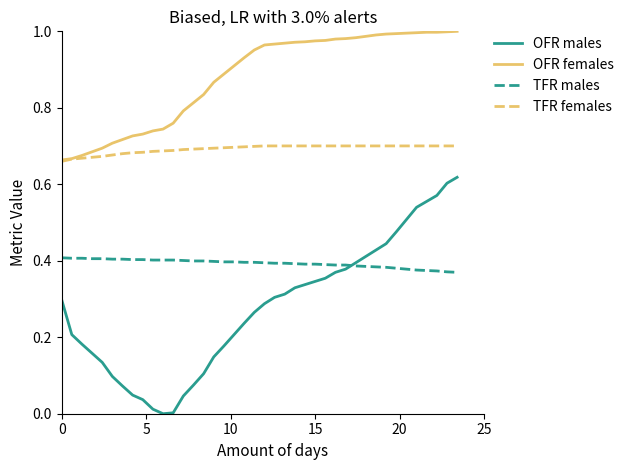

List the series in order of their peak value, lowest first.

TFR males, OFR males, TFR females, OFR females